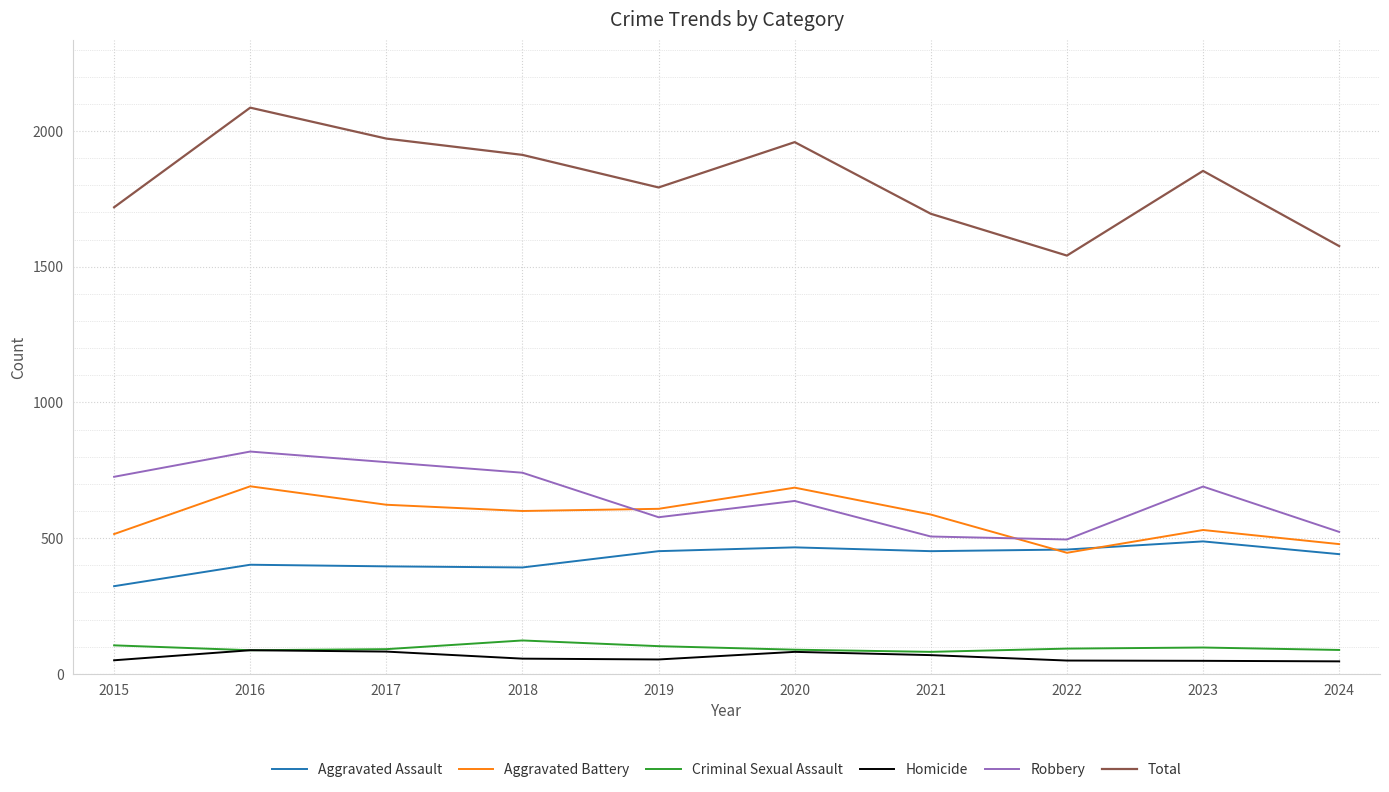

At which category is the sum across all series the highest?

2016